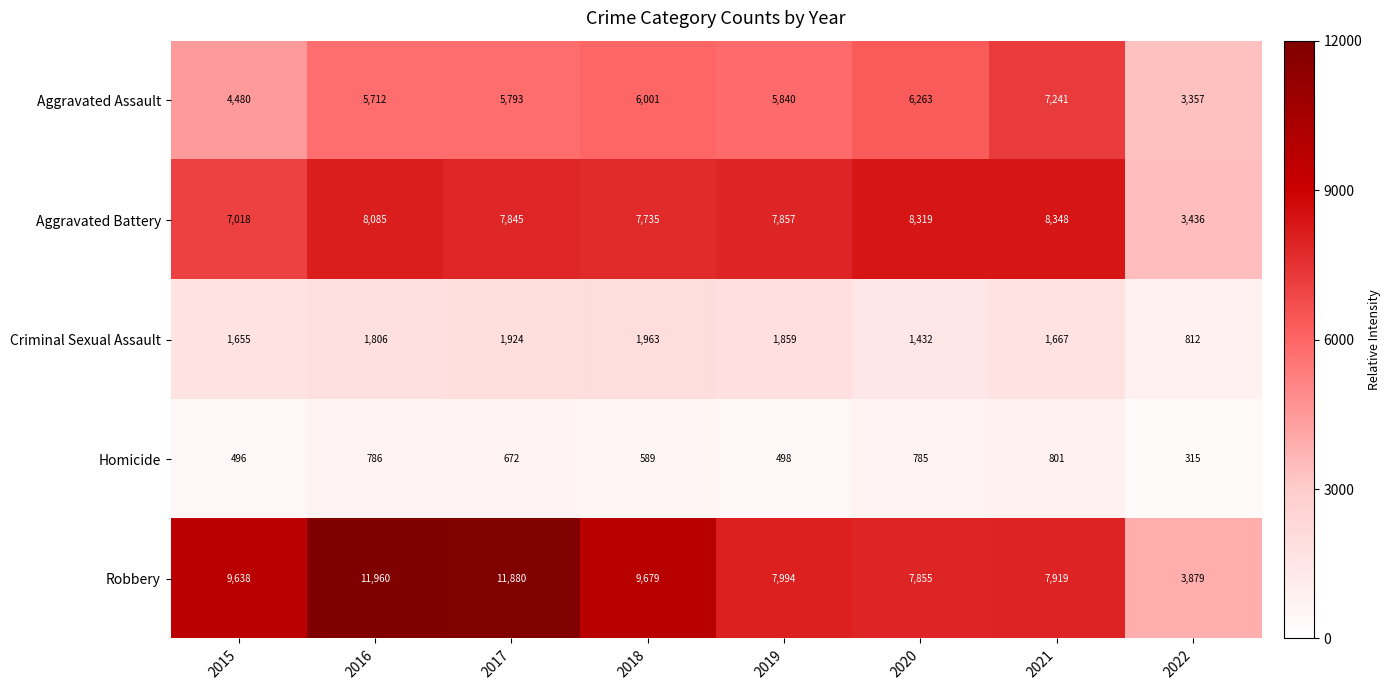

Which series changed the most between 2016 and 2022?

Robbery